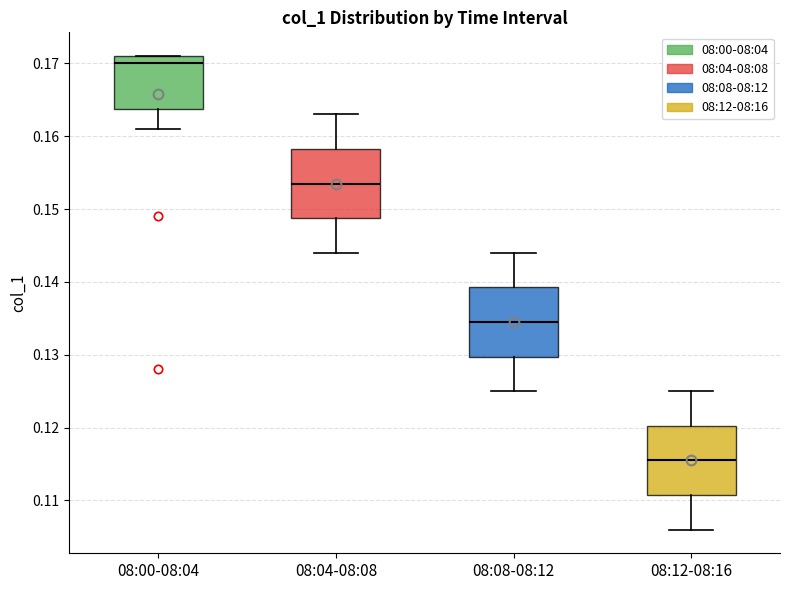

Reading left to right, transcribe this box plot: for each box, give where its median line is, the range the box spans, and where its two whiskers end, as read against the y-axis. The values are not printed on the chart, so give them approximately, as read against the axis.

08:00-08:04: median 0.170, box 0.164 to 0.171, whiskers 0.161 to 0.171
08:04-08:08: median 0.154, box 0.149 to 0.158, whiskers 0.144 to 0.163
08:08-08:12: median 0.135, box 0.130 to 0.139, whiskers 0.125 to 0.144
08:12-08:16: median 0.116, box 0.111 to 0.120, whiskers 0.106 to 0.125